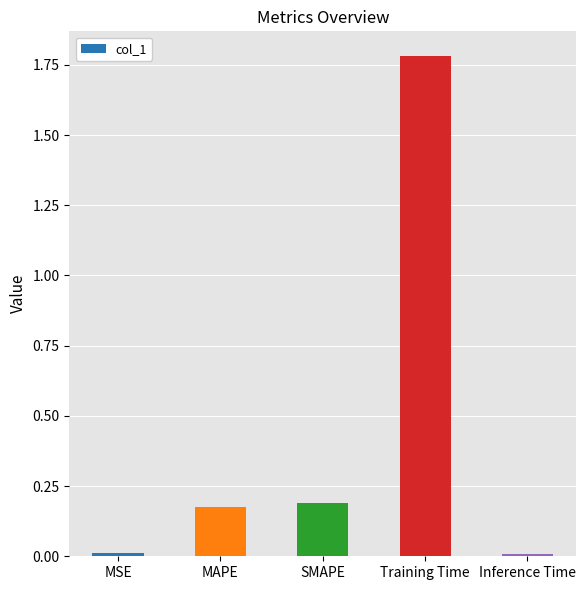

True or false: the data shows 0.1 at SMAPE.

False